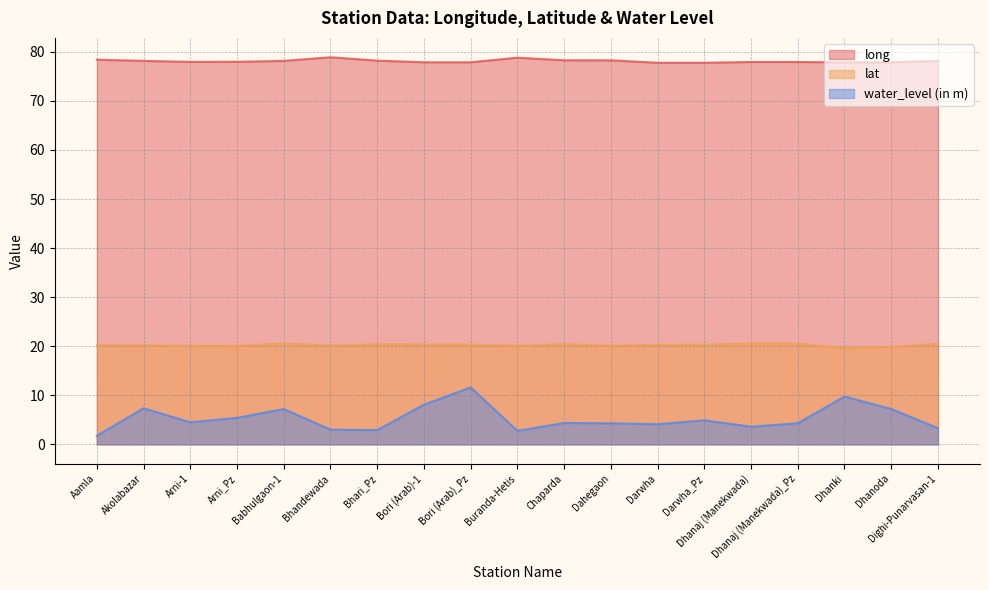

True or false: water_level (in m) has a value of 5.9 at Dhanaj (Manekwada)_Pz.

False